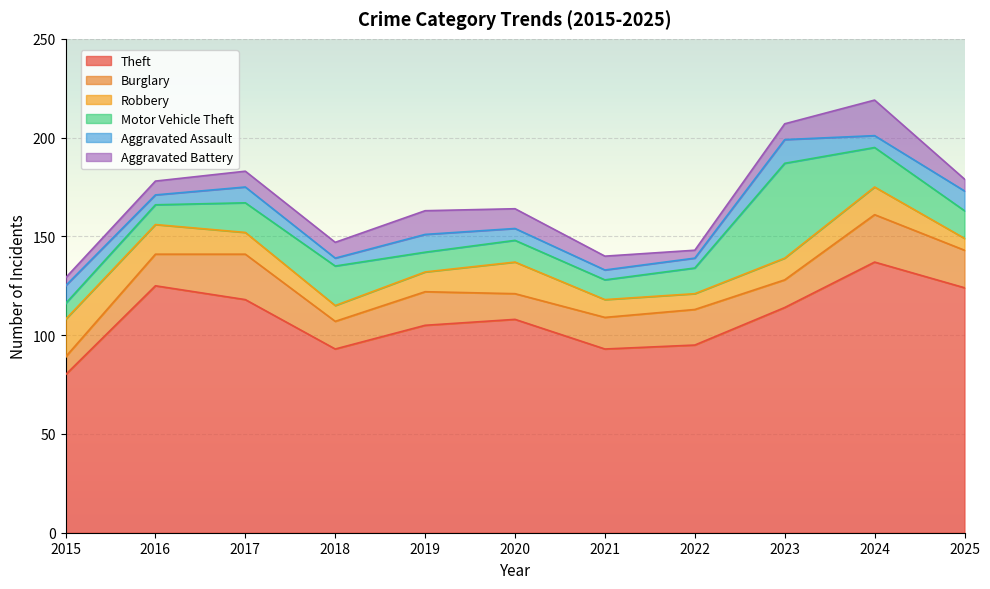

How many interior local peaks does the Burglary series have?

4